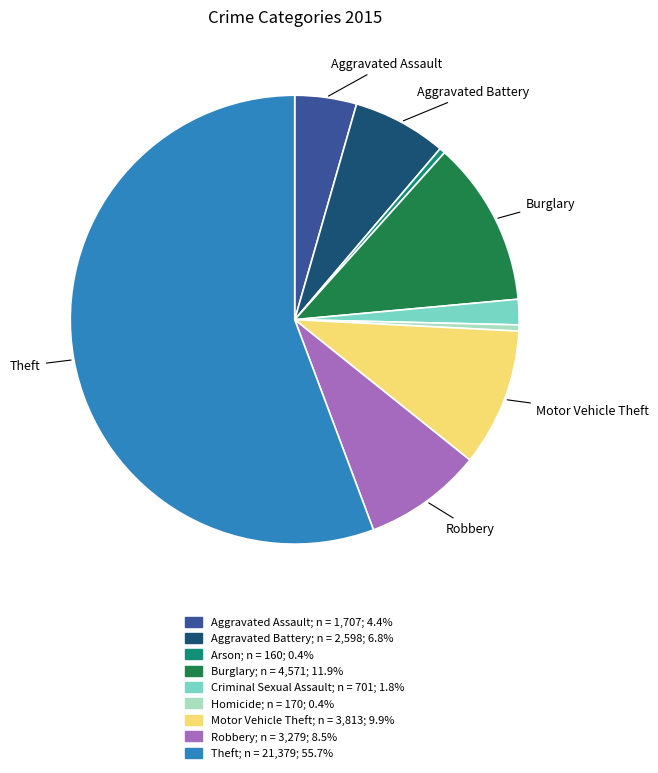

Which slice represents more than half of the pie?

Theft